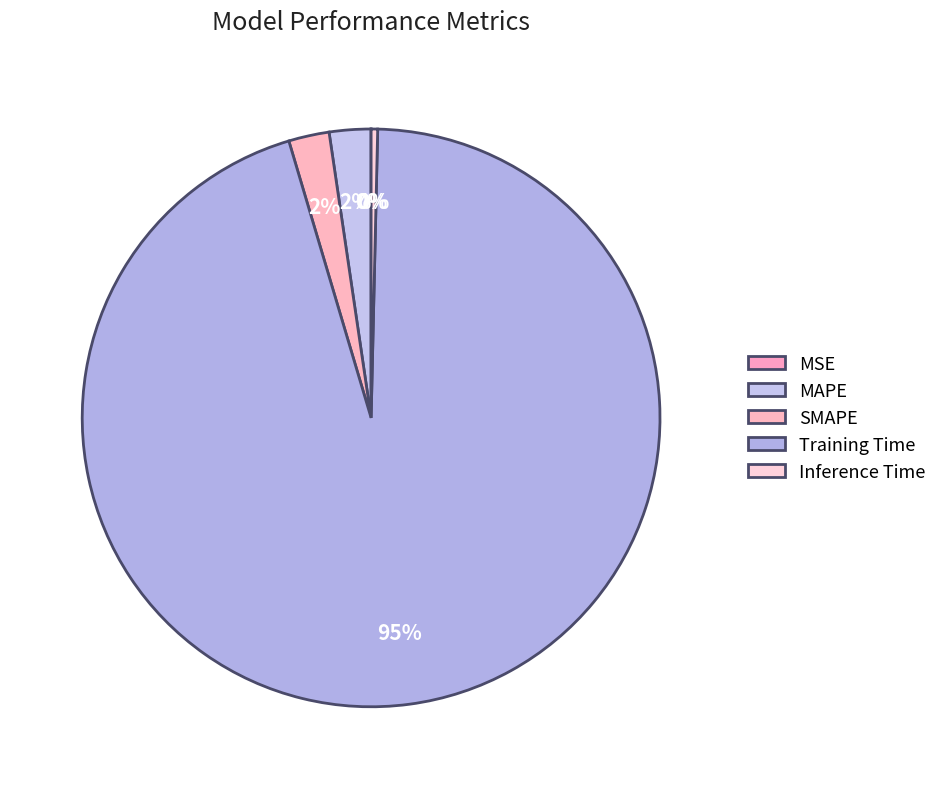

How many segments does this pie chart have?

5